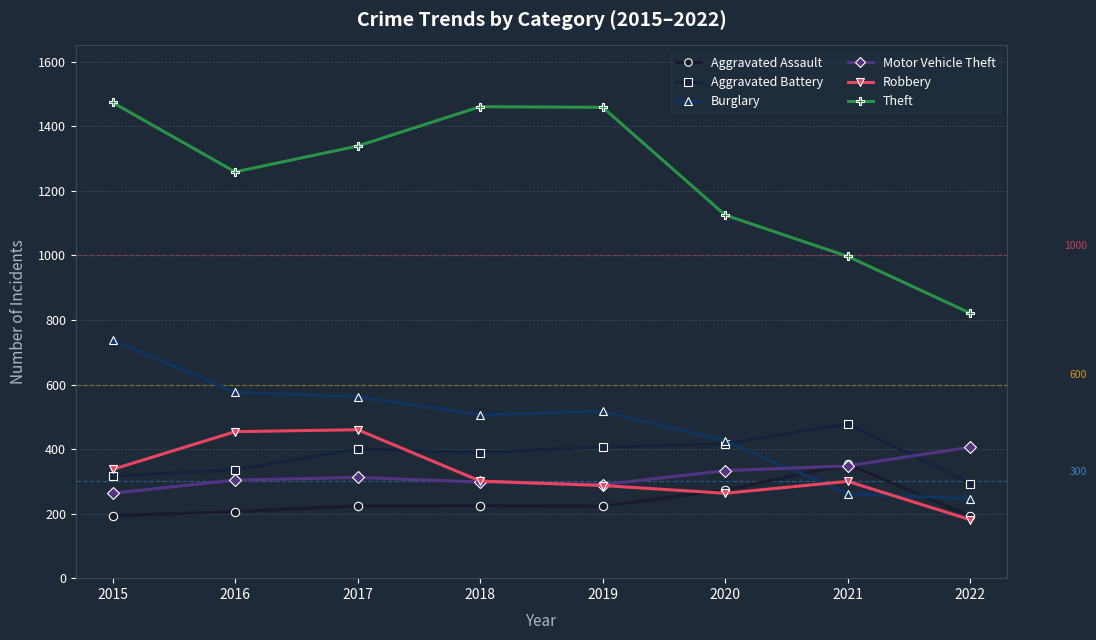

In Motor Vehicle Theft, how many points are higher than both neighbors (excluding endpoints)?

1